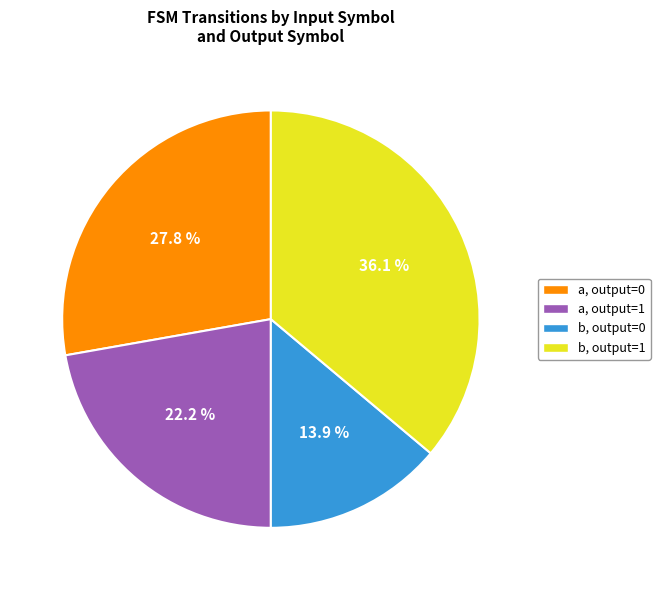

How many slices are in this pie chart?

4